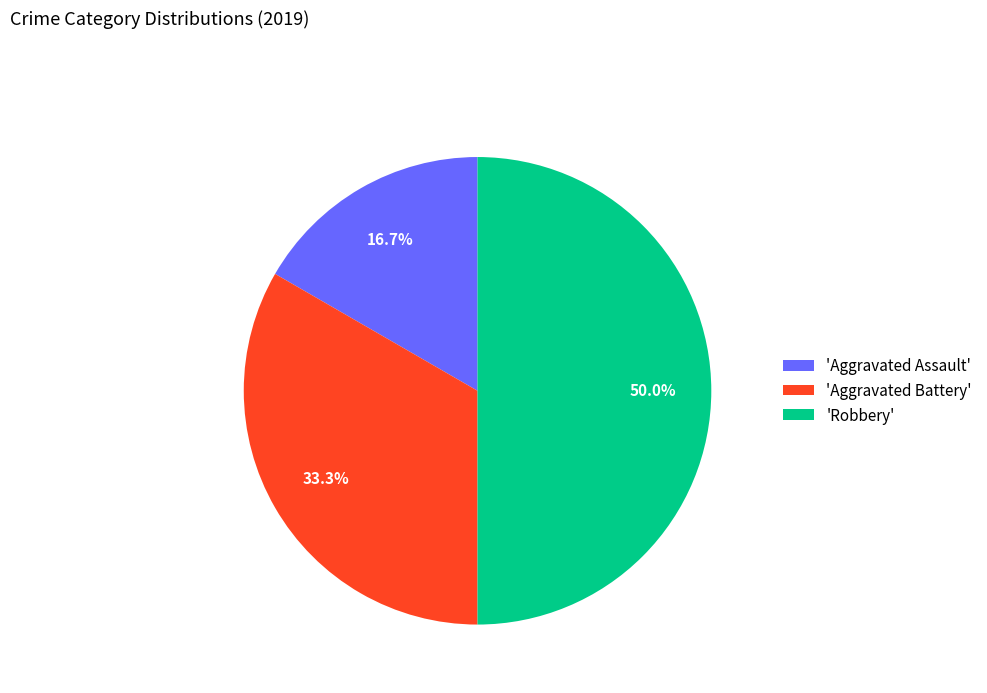

Does 'Aggravated Assault' account for over 50% of the chart?

No